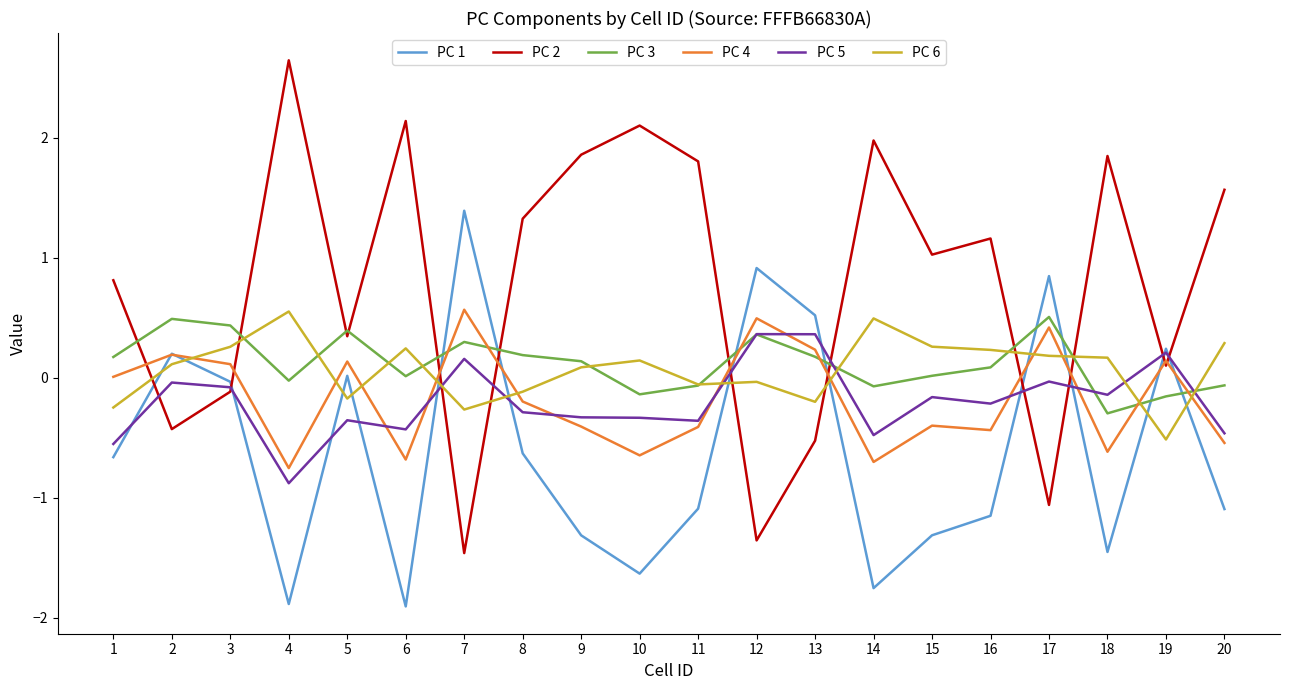

What is the difference between the PC 2 values at 17 and 1?

1.9